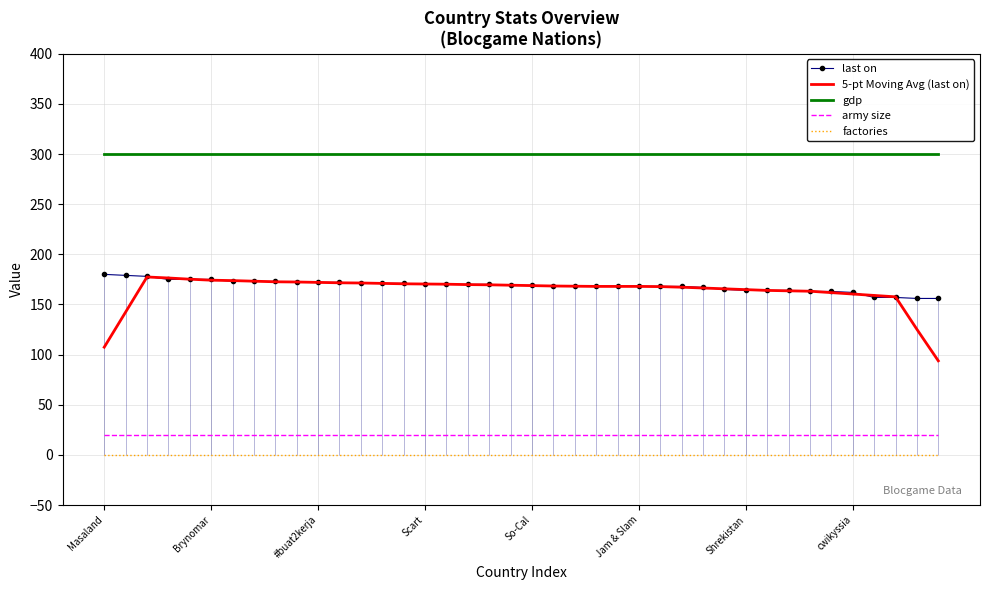

What is the average value of the last on series?

168.6